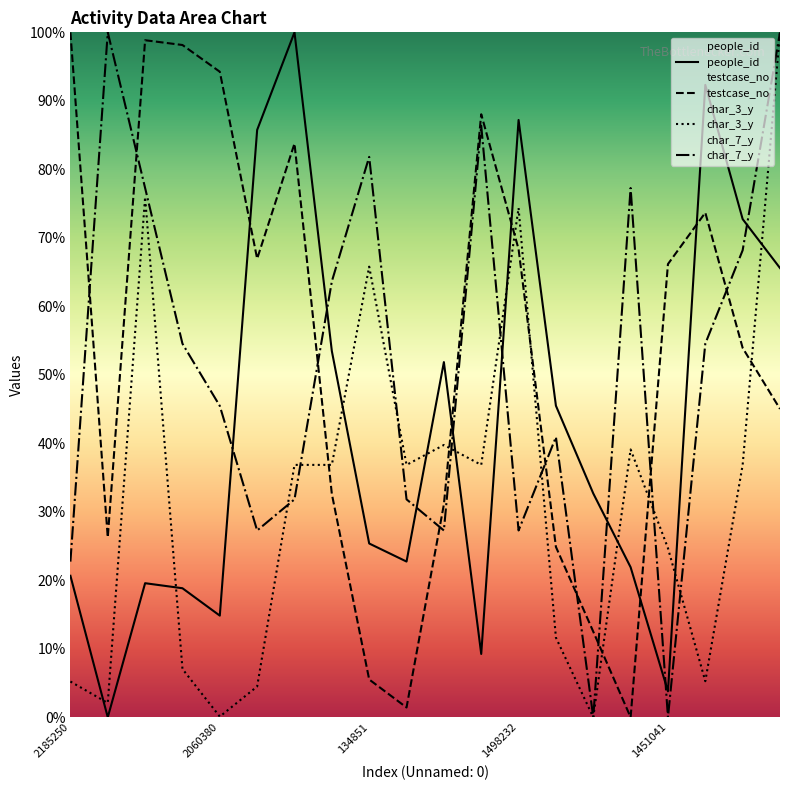

How many interior local valleys does the people_id series have?

5